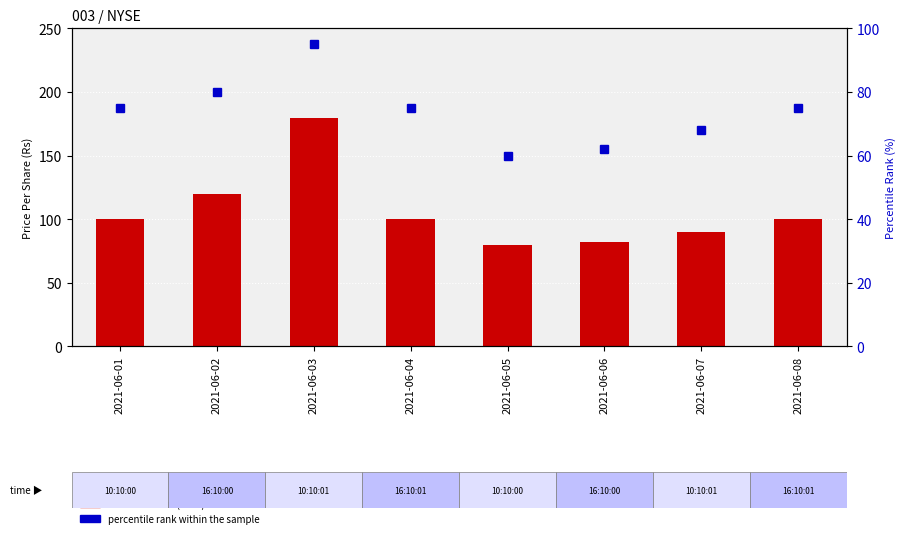

Where is percentile rank within the sample nearest to the value 77?

2021-06-01